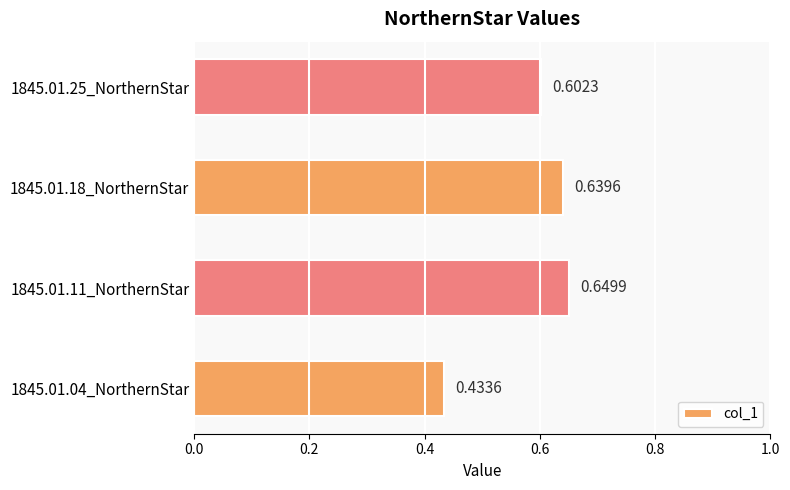

Rank the categories by value from lowest to highest.

1845.01.04_NorthernStar, 1845.01.25_NorthernStar, 1845.01.18_NorthernStar, 1845.01.11_NorthernStar